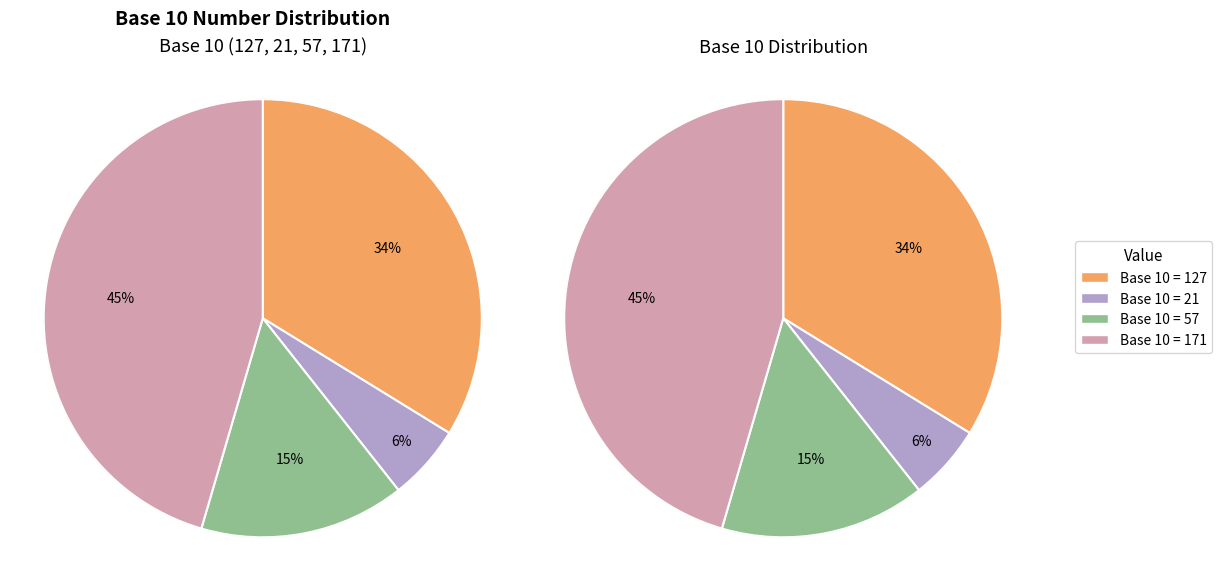

What portion of the pie excludes 171?

54.5%